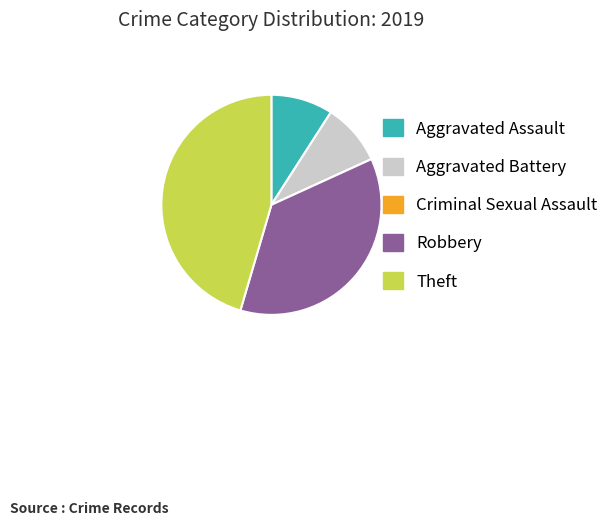

Which slice is the largest?

Theft